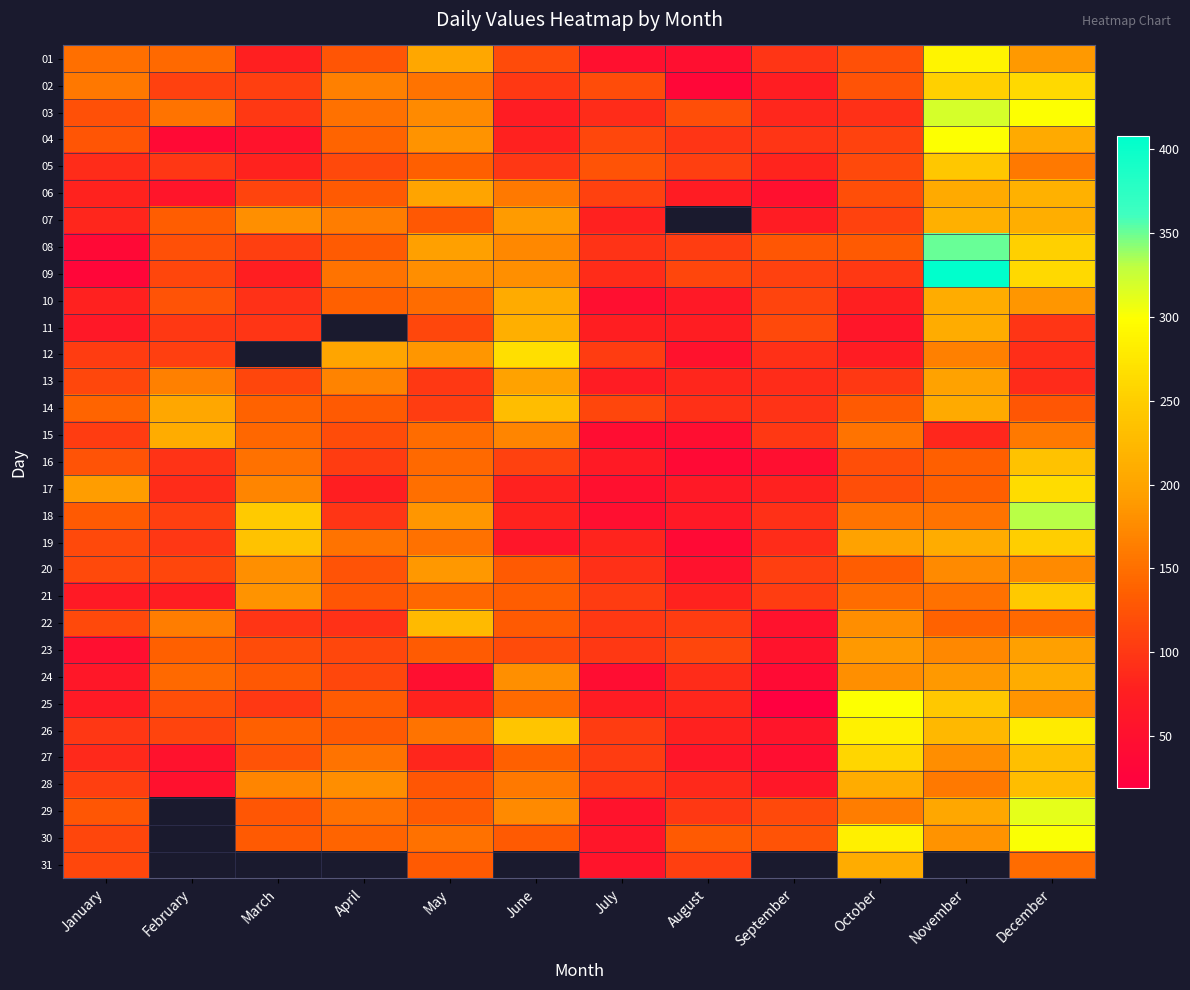

The value of 27 at January is 58.5. True or false?

False